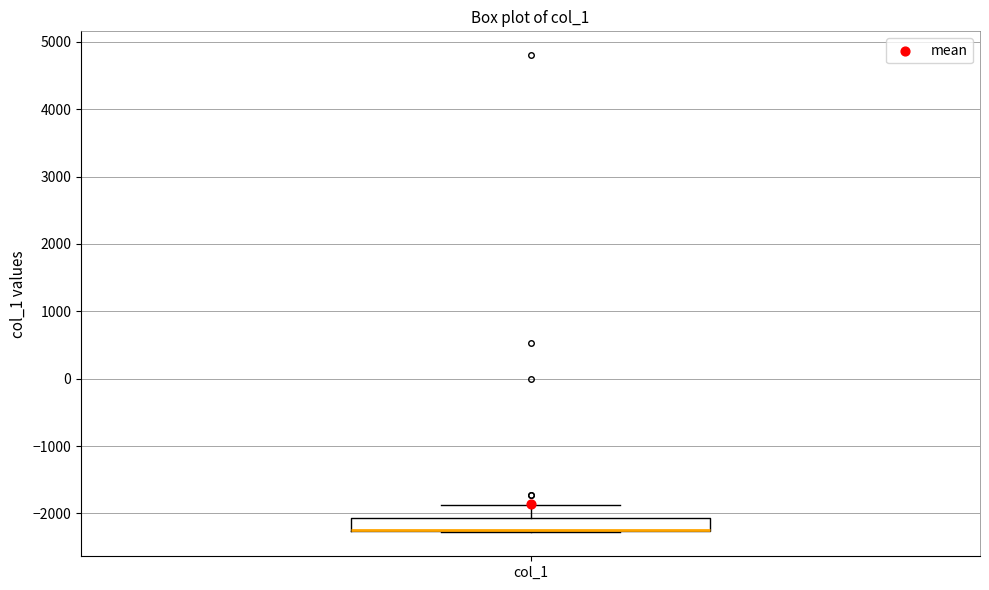

Where is the lower edge of the box for col_1 on the y-axis? The values are not printed on the chart, so give them approximately, as read against the axis.

-2300